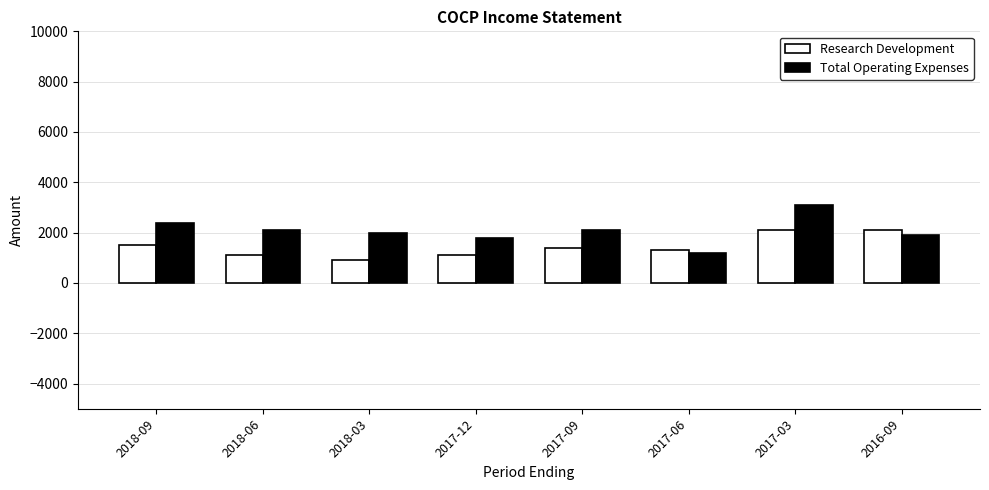

Which series has the largest total across all categories?

Total Operating Expenses